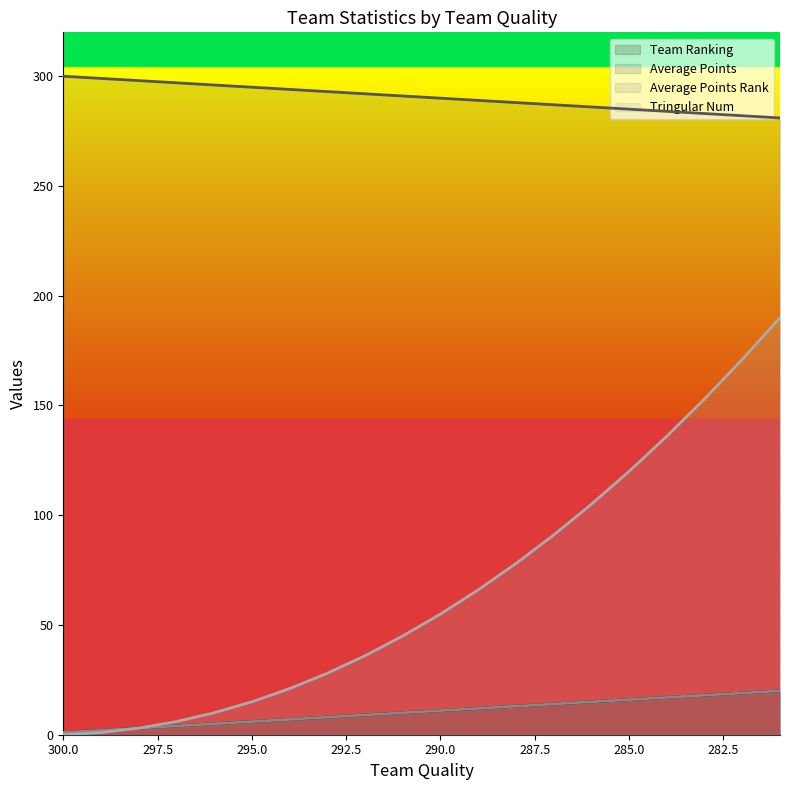

Between 297 and 285, which is larger?

285